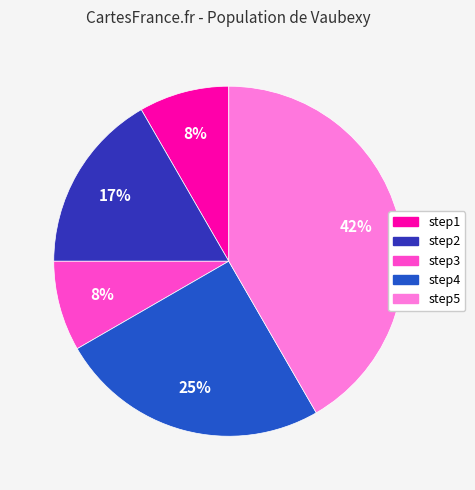

To the nearest percent, what portion does step3 represent?

8%